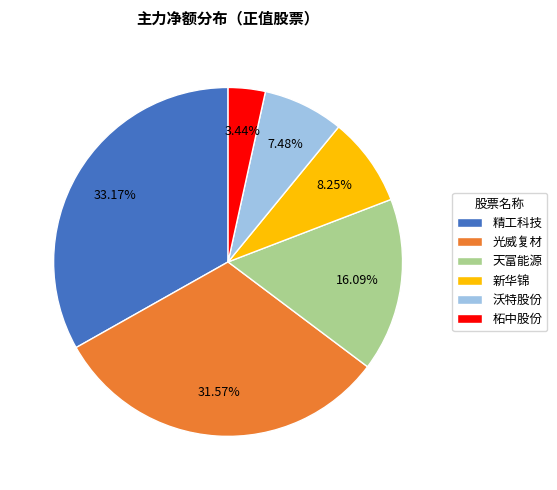

How many segments does this pie chart have?

6